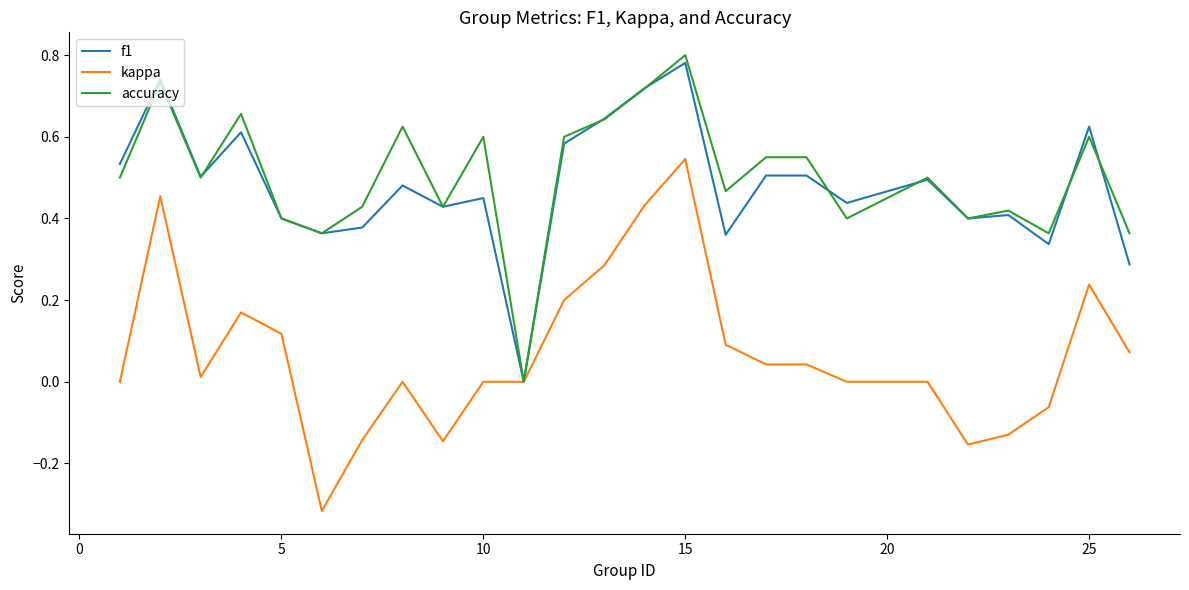

What is the sum of all f1 values?

12.0